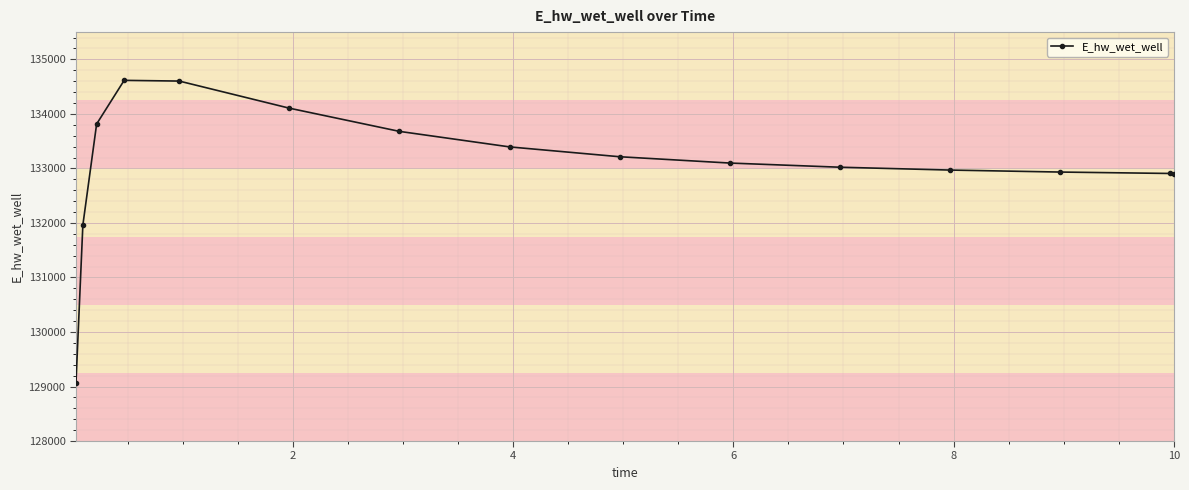

What is the value of the 15th point from the left?

132906.6